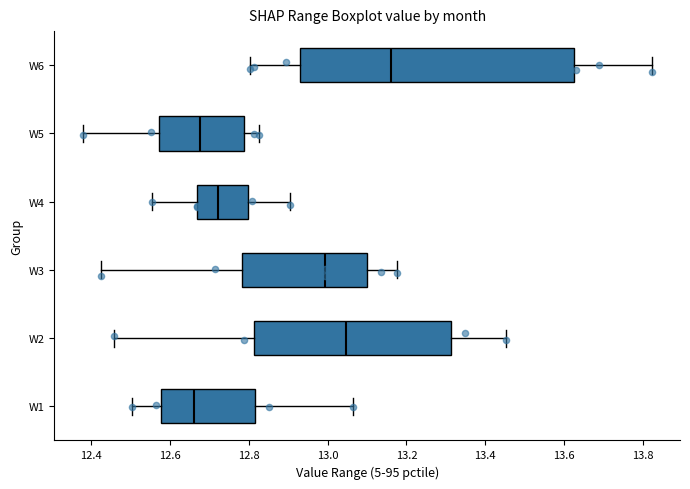

Comparing the boxes themselves (not the whiskers), which one is the widest?

W6